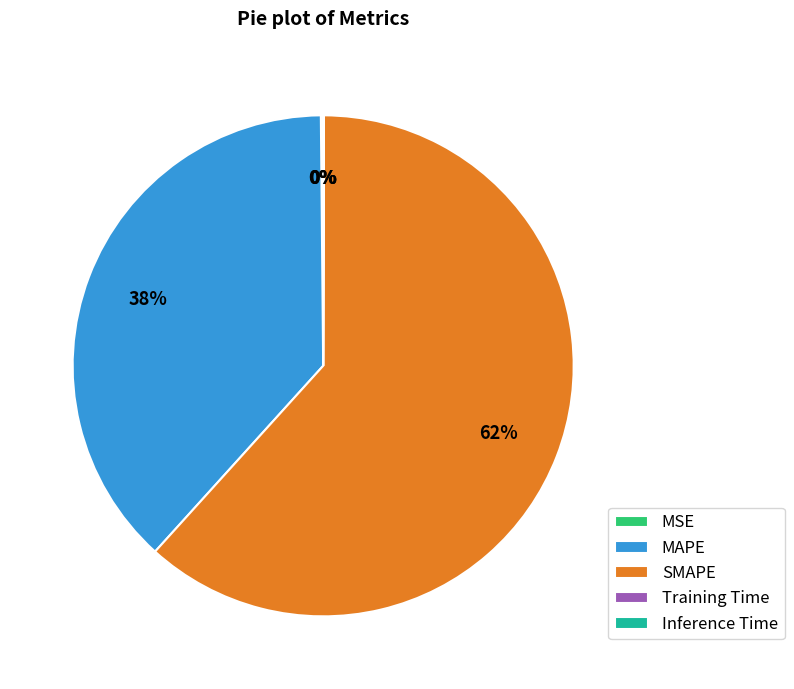

What is the ratio of the value at SMAPE to the value at MAPE?

1.6